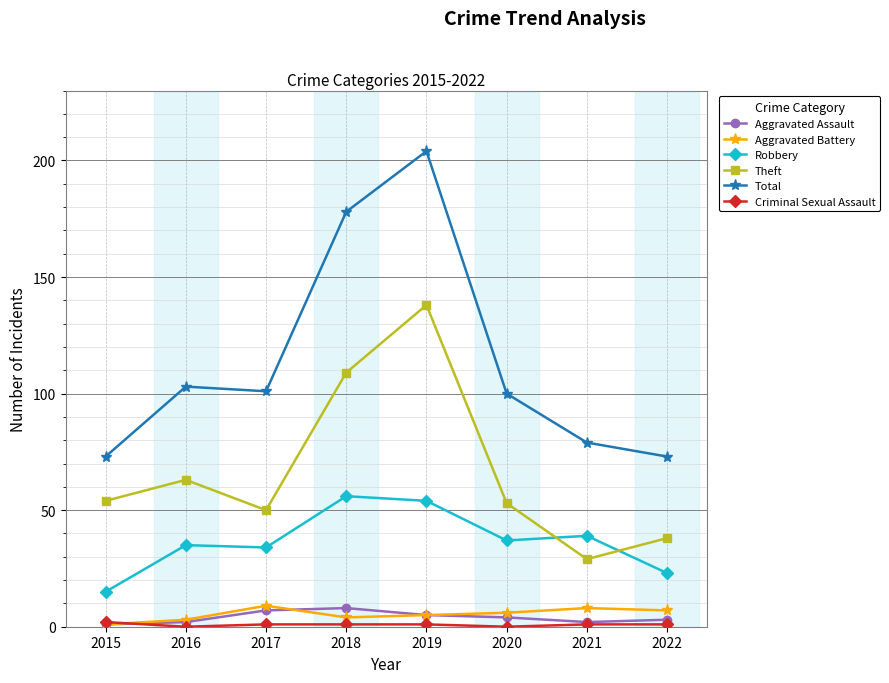

Where does the Aggravated Assault series first go above 4?

2017